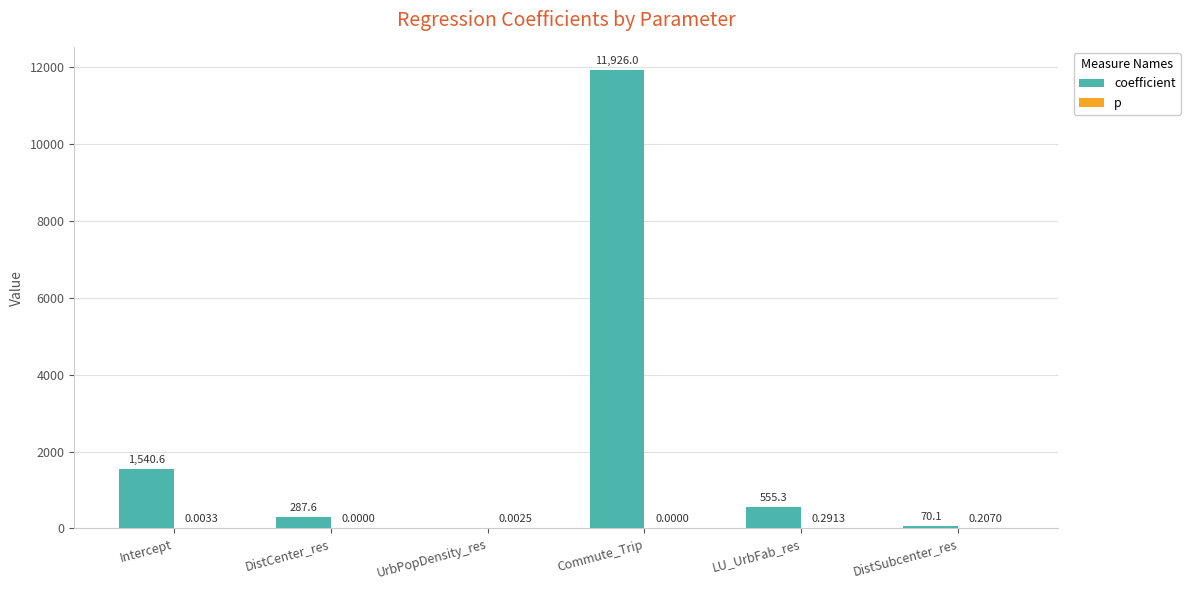

What is the total value across all series at LU_UrbFab_res?

555.6